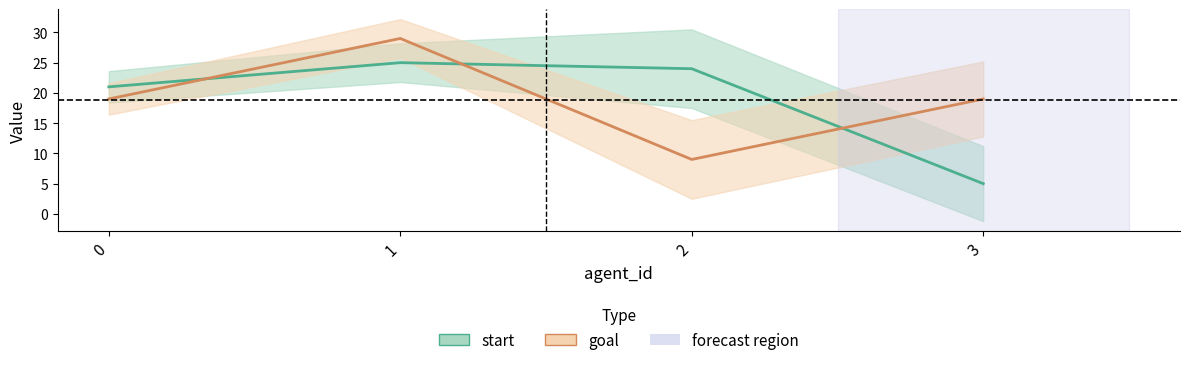

Is it true that goal equals 29 at 1?

True